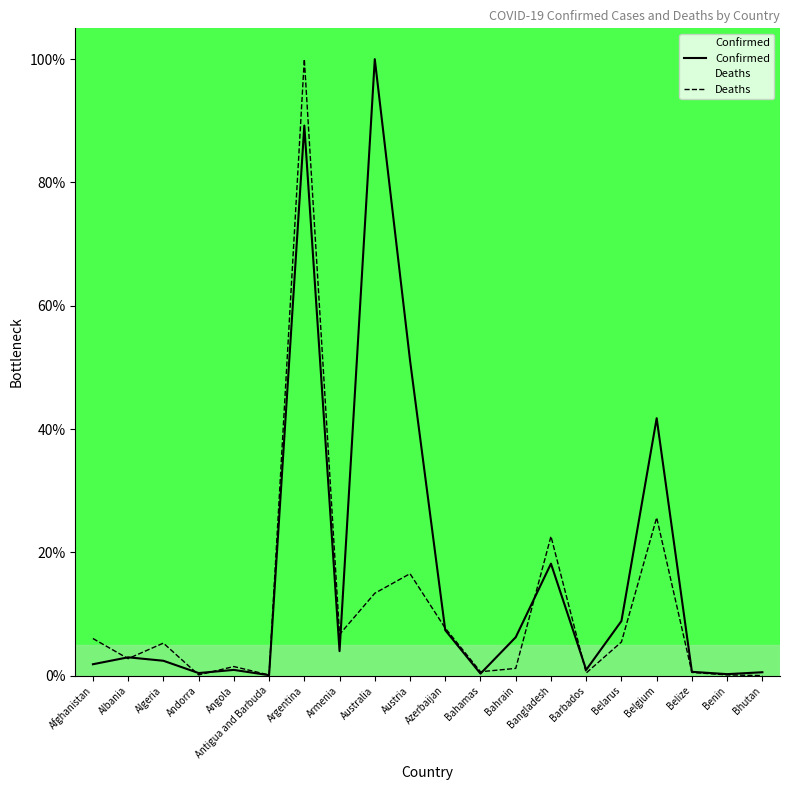

Rank the series by their maximum value, from lowest to highest.

Confirmed, Deaths